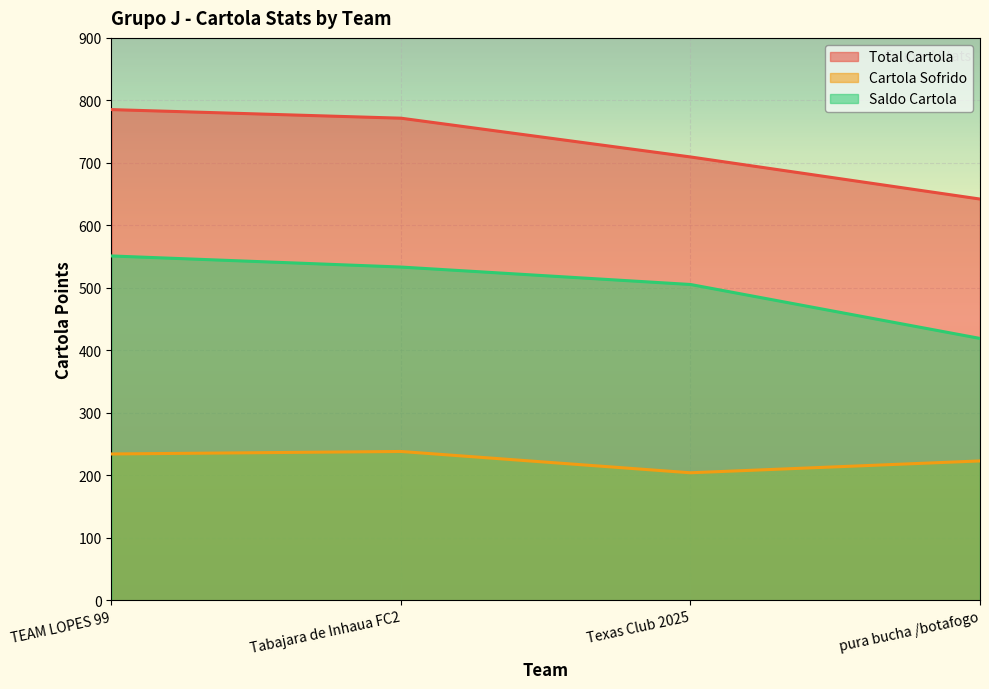

True or false: Saldo Cartola has more than 0 points higher than both neighbors.

False